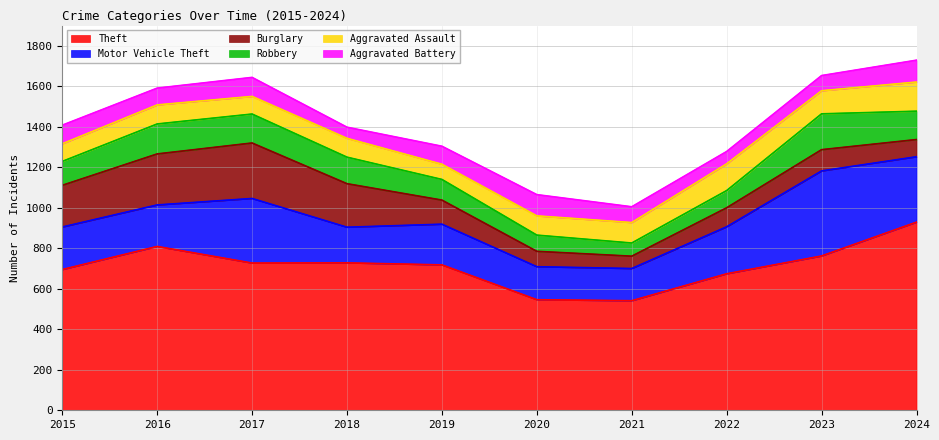

Reading right to left, transcribe all the data shown in this chart.

Theft: 2024=929	2023=762	2022=674	2021=541	2020=546	2019=718	2018=728	2017=727	2016=809	2015=695
Motor Vehicle Theft: 2024=323	2023=420	2022=232	2021=159	2020=163	2019=201	2018=176	2017=319	2016=205	2015=210
Burglary: 2024=85	2023=105	2022=94	2021=61	2020=76	2019=119	2018=215	2017=274	2016=252	2015=206
Robbery: 2024=140	2023=177	2022=85	2021=65	2020=80	2019=102	2018=131	2017=143	2016=148	2015=118
Aggravated Assault: 2024=144	2023=114	2022=132	2021=101	2020=95	2019=75	2018=93	2017=87	2016=94	2015=87
Aggravated Battery: 2024=108	2023=75	2022=61	2021=78	2020=105	2019=89	2018=55	2017=94	2016=83	2015=92